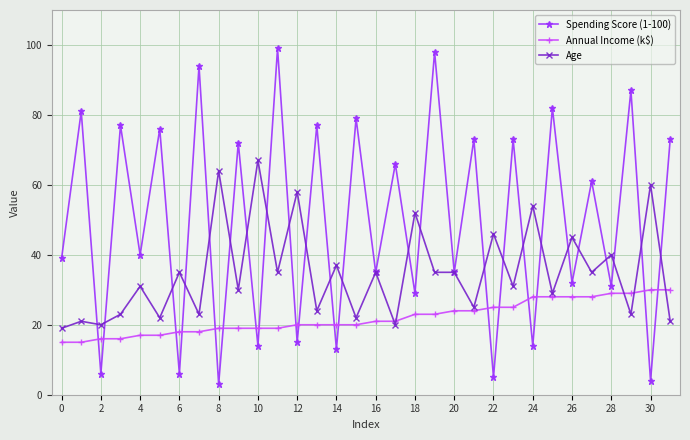

True or false: Age and Spending Score (1-100) cross at least once.

True